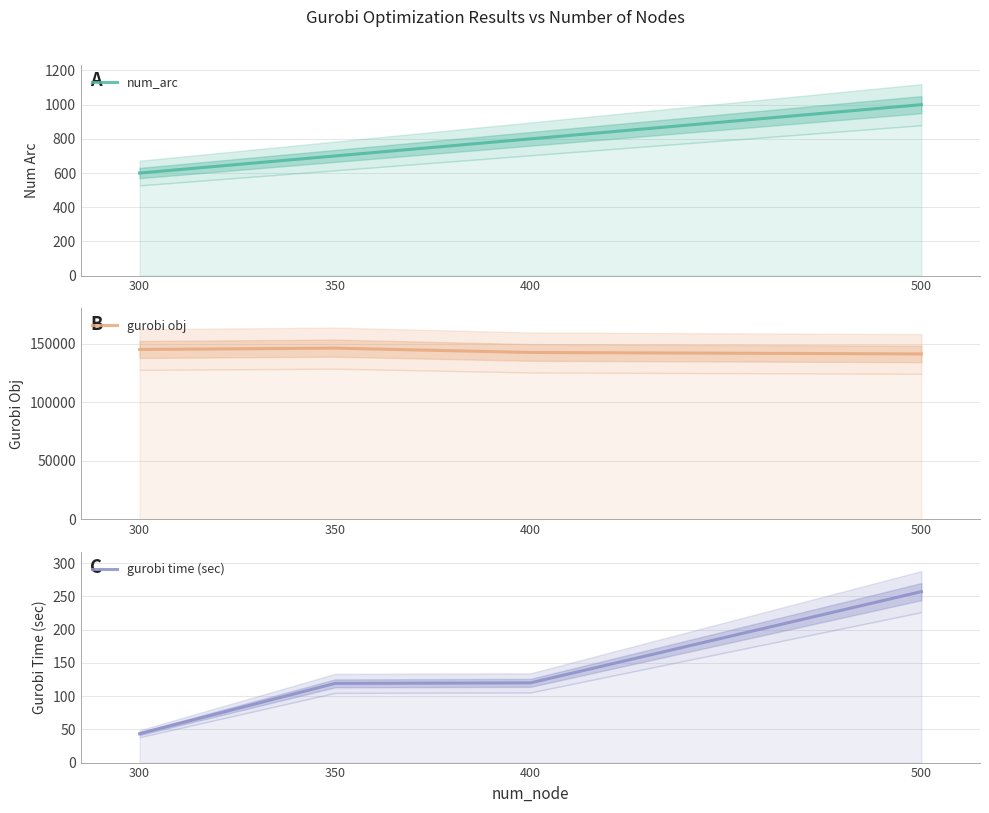

Rank the categories by gurobi obj value from lowest to highest.

500, 400, 300, 350